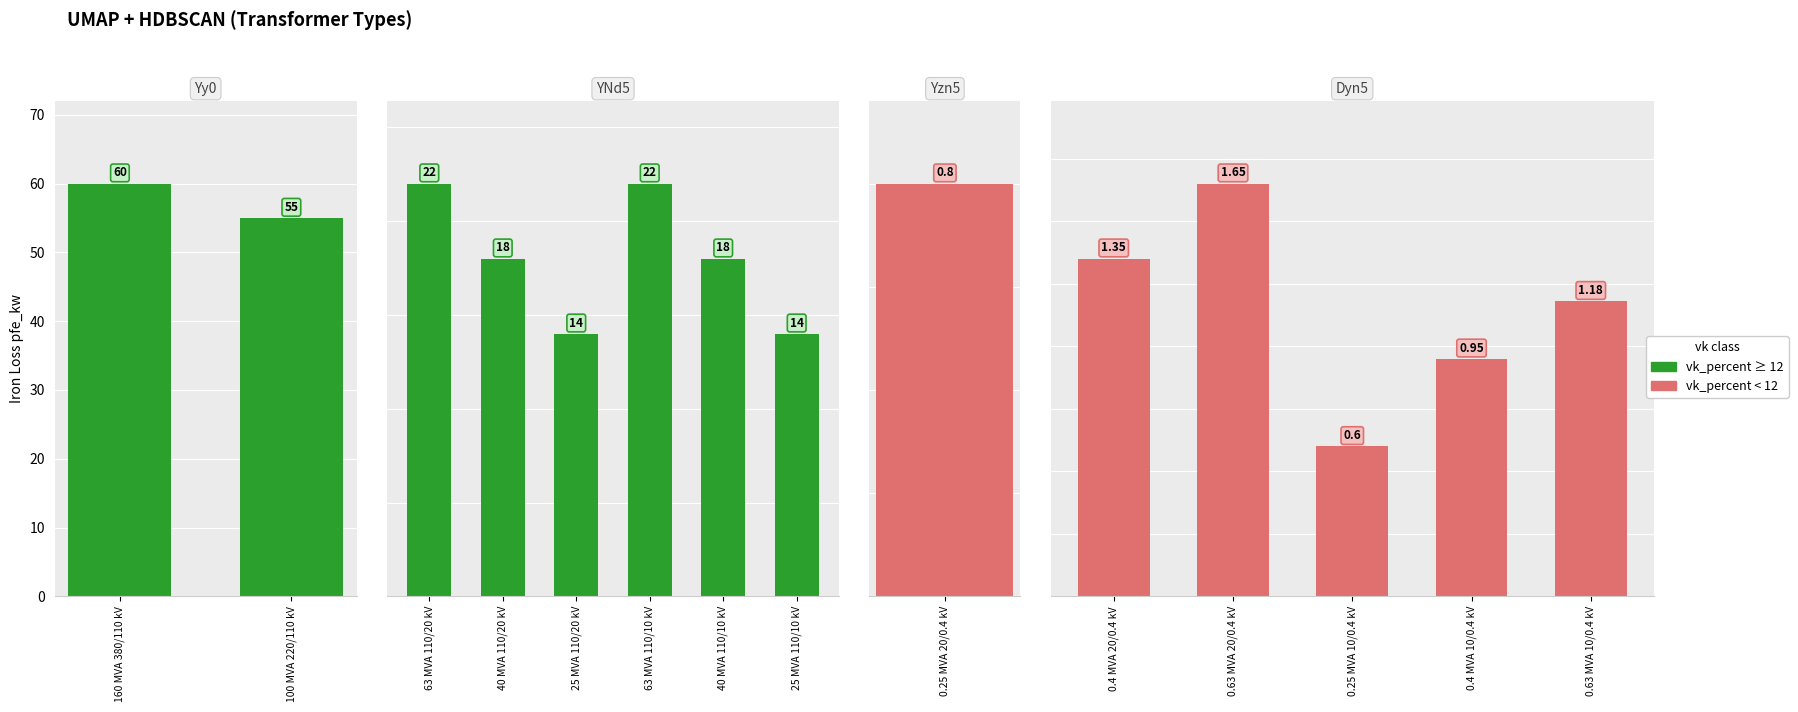

What is the greatest value displayed?

60.0